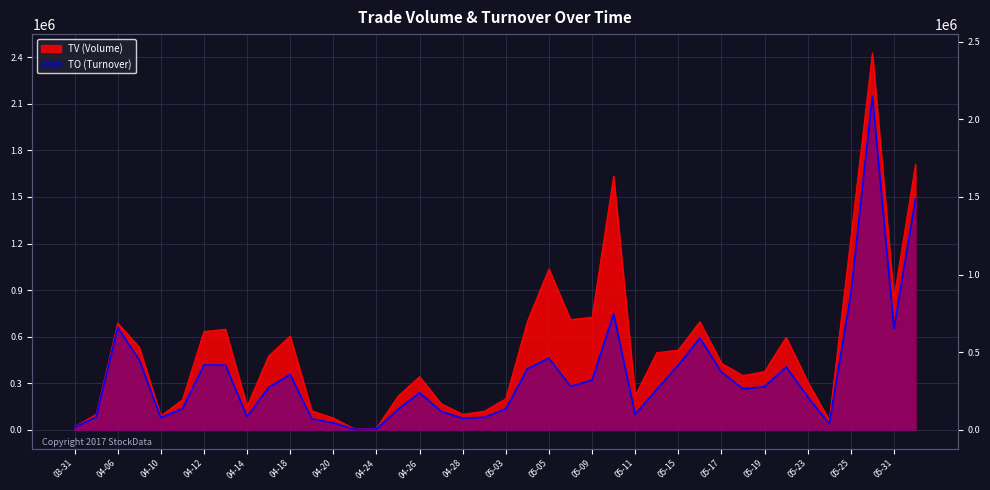

What is the smallest value displayed?

2800